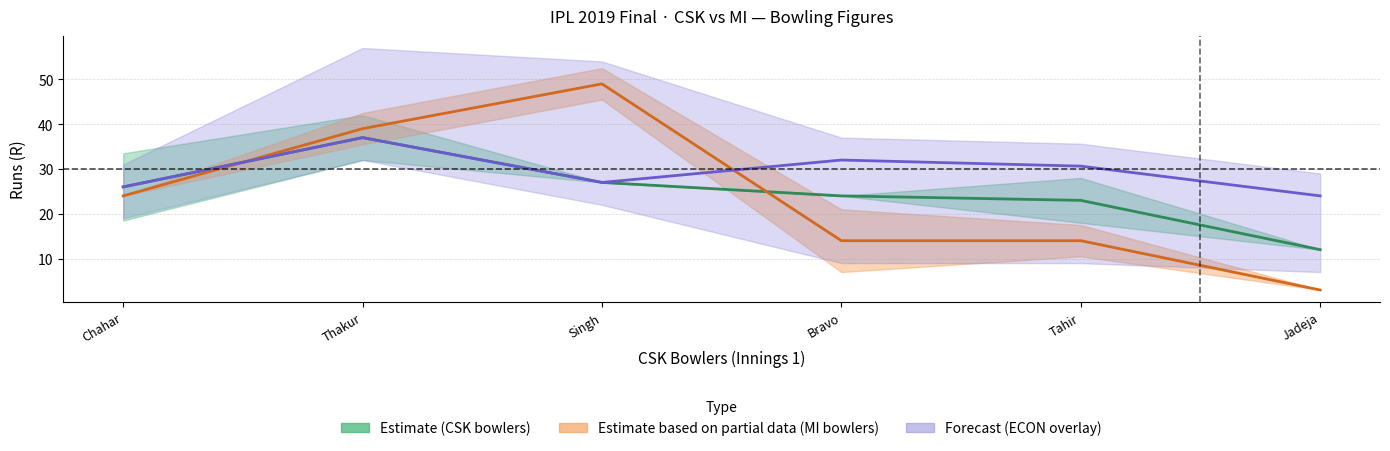

What is the maximum value for Estimate based on partial data (MI bowlers)?

49.0